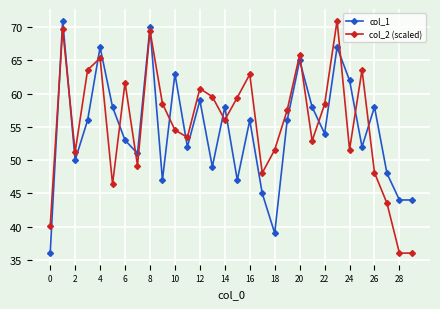

How many intersections are there between col_1 and col_2 (scaled)?

15